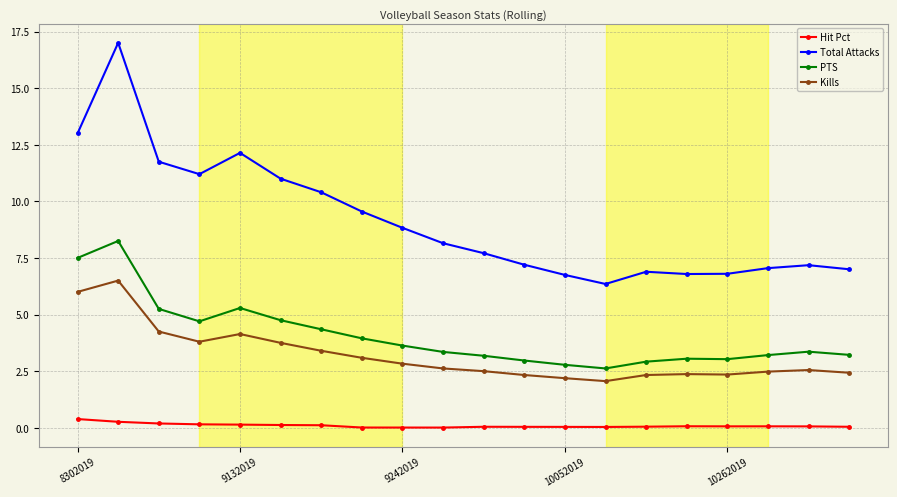

What is the highest value of the Kills series?

6.5